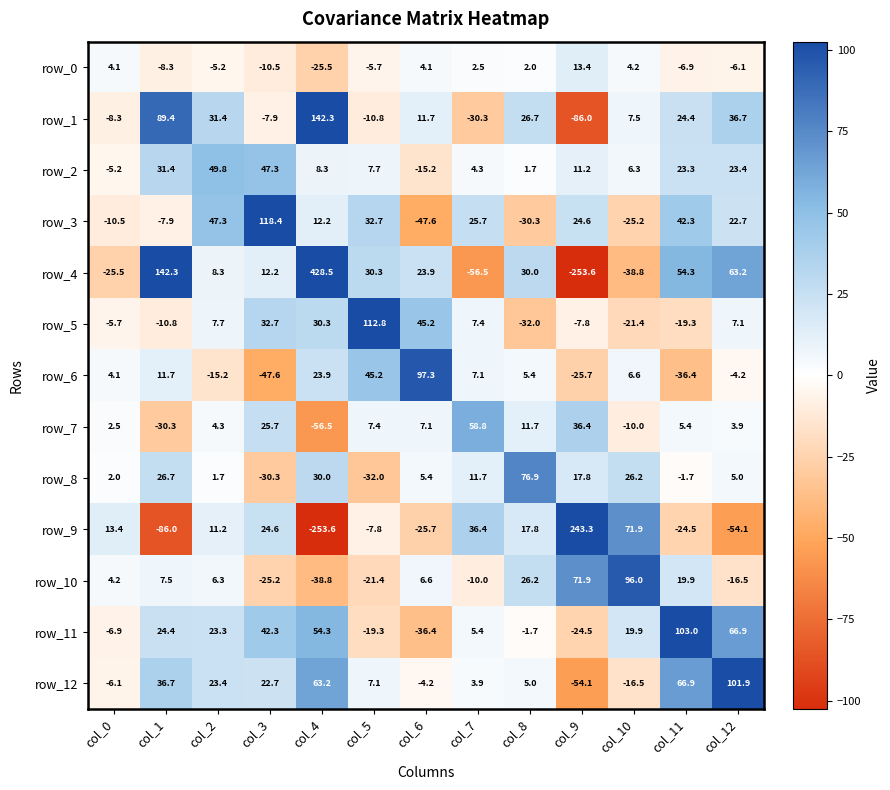

What is the minimum value for row_0?

-25.5